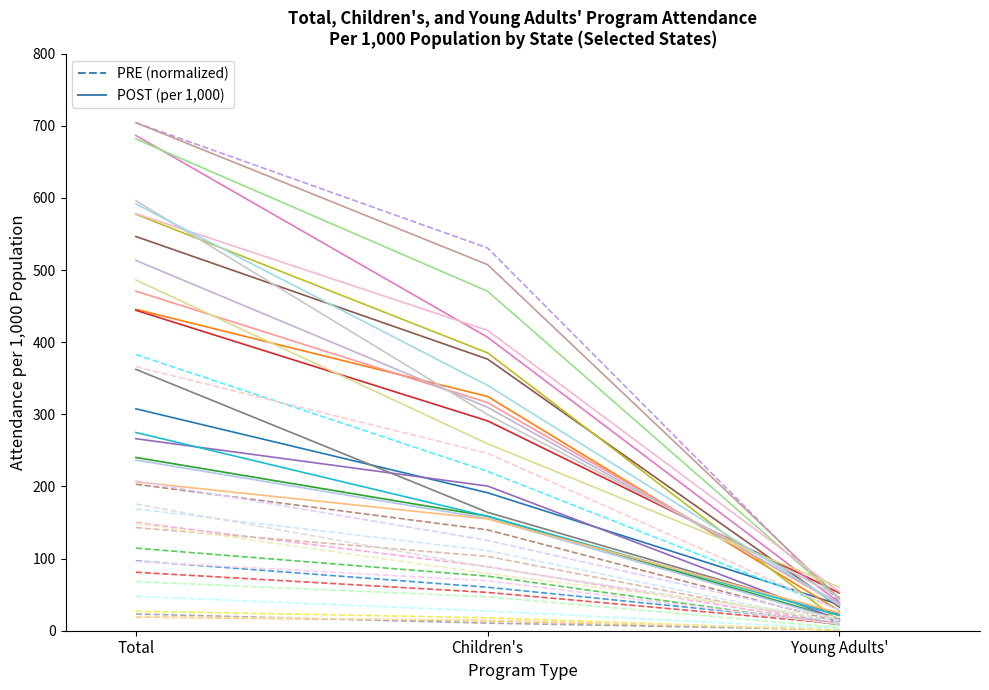

Is it true that Alabama PRE equals 167.4 at Total?

False